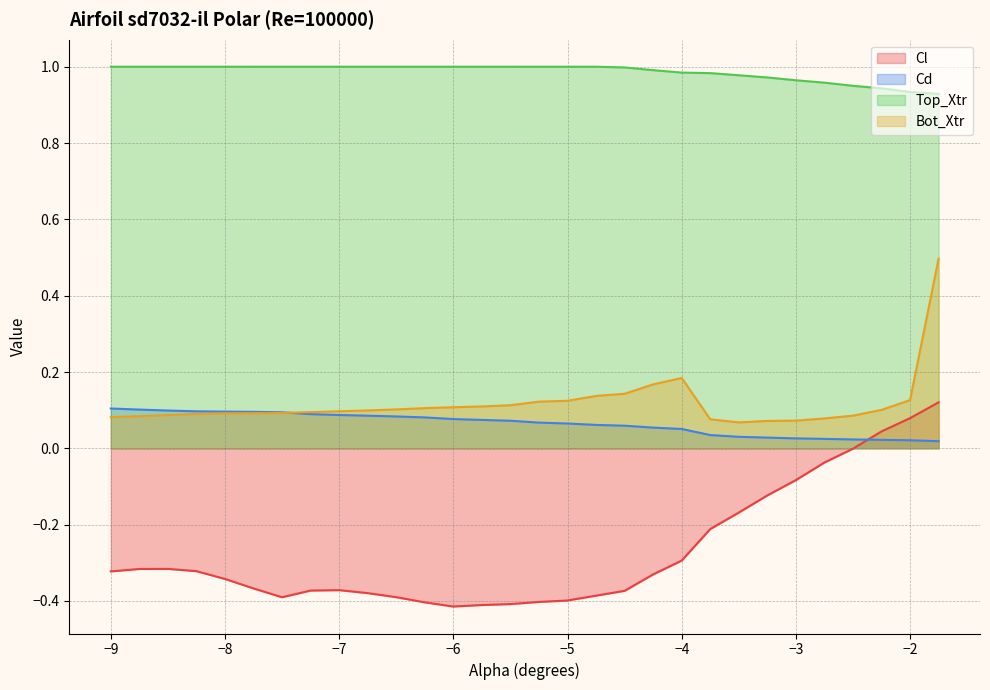

Which series has the widest spread of values?

Cl